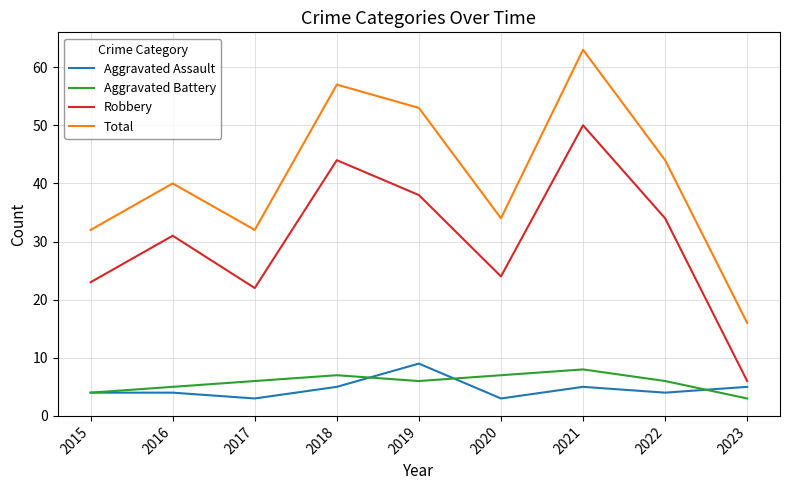

At 2018, list the series in order from largest to smallest.

Total, Robbery, Aggravated Battery, Aggravated Assault